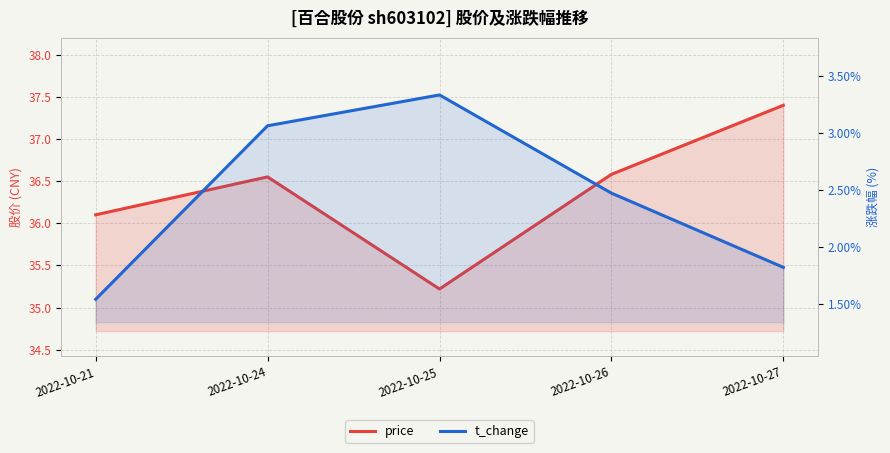

What is the sum of all price values?

181.8